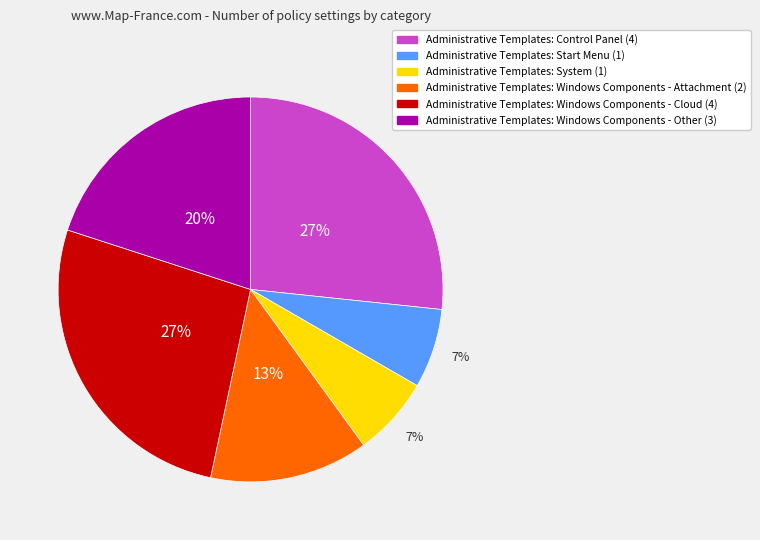

Is there a majority slice in this chart?

No